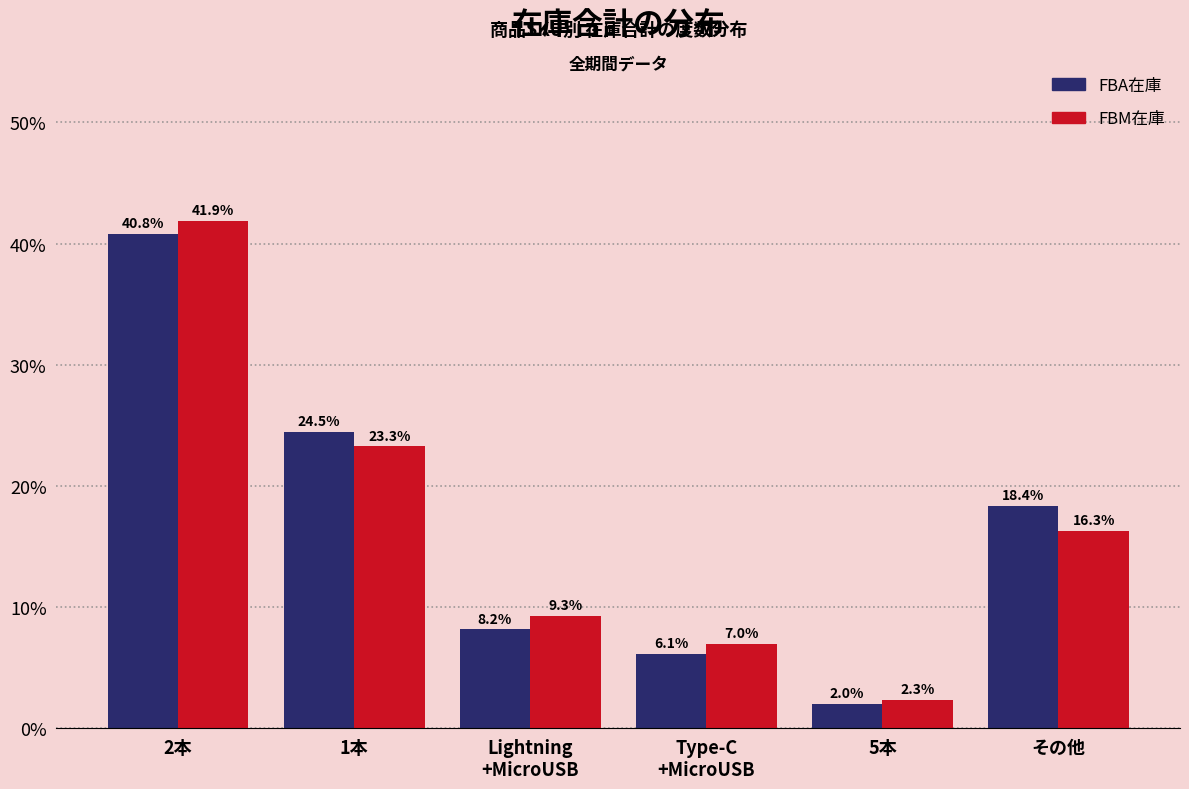

At how many categories does at least one series exceed 5?

5